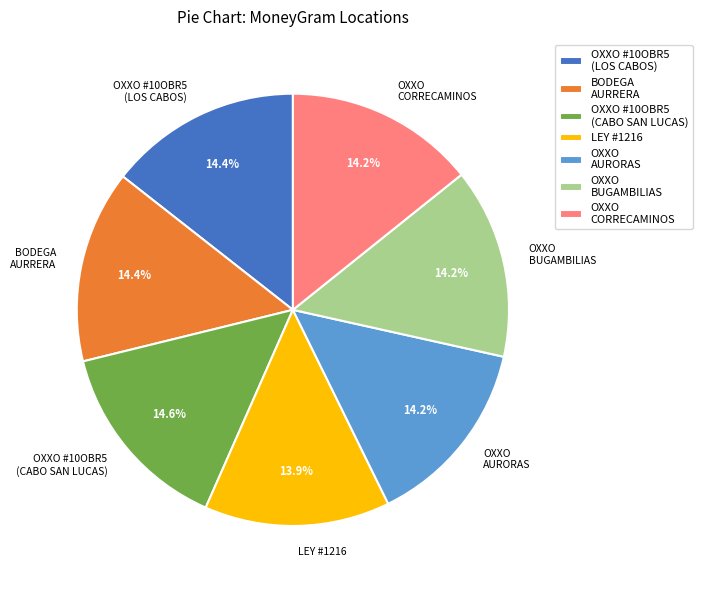

How many segments does this pie chart have?

7